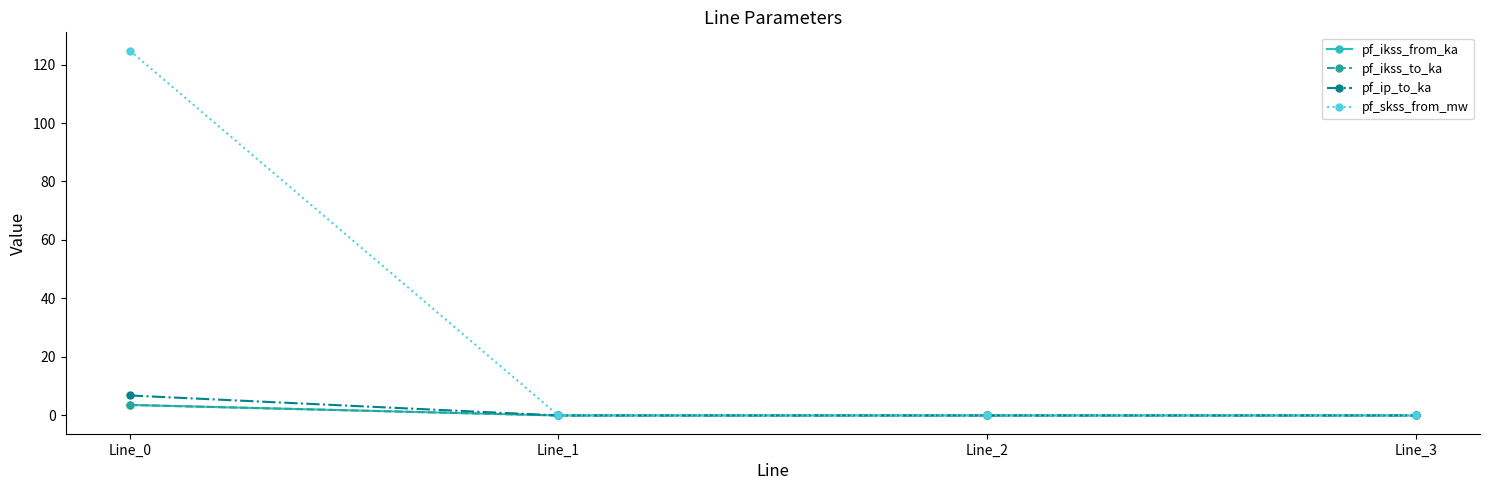

Does the chart have visible grid lines?

No